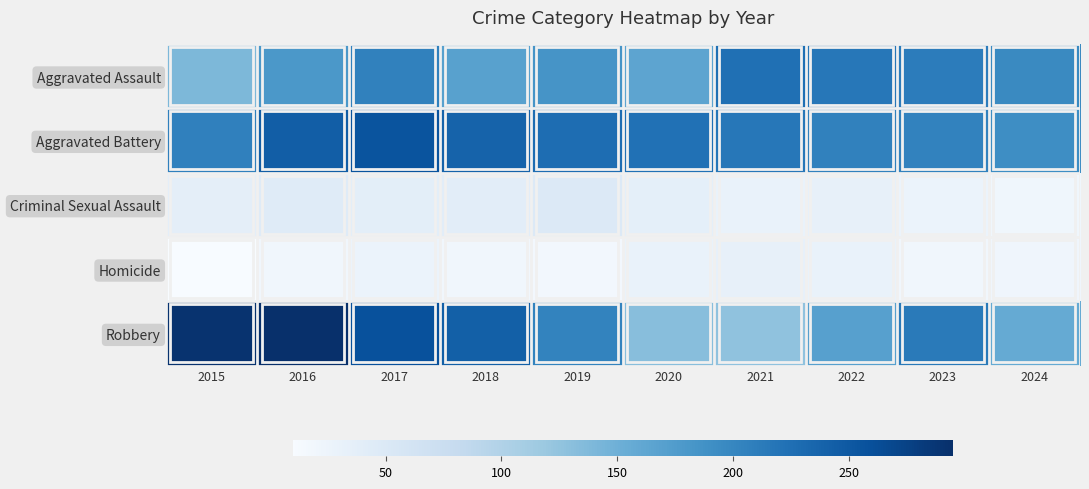

Reading left to right, transcribe all the data shown in this chart.

Aggravated Assault: 2015=140	2016=180	2017=205	2018=169	2019=184	2020=164	2021=224	2022=216	2023=211	2024=197
Aggravated Battery: 2015=206	2016=244	2017=255	2018=239	2019=228	2020=223	2021=217	2022=205	2023=204	2024=192
Criminal Sexual Assault: 2015=37	2016=44	2017=38	2018=40	2019=48	2020=36	2021=30	2022=33	2023=27	2024=21
Homicide: 2015=10	2016=20	2017=27	2018=20	2019=17	2020=29	2021=33	2022=30	2023=19	2024=22
Robbery: 2015=291	2016=295	2017=259	2018=242	2019=203	2020=132	2021=126	2022=170	2023=213	2024=157